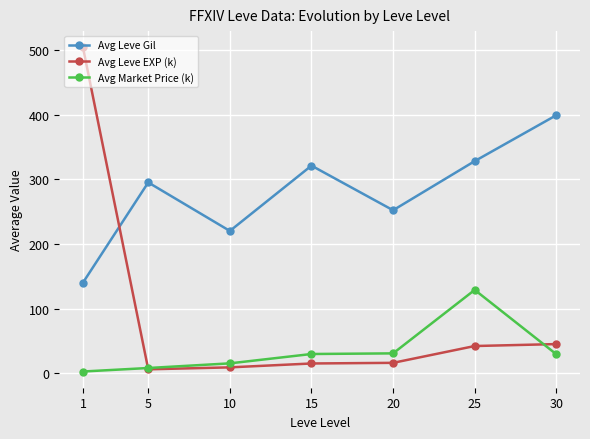

List the series in order of their peak value, highest first.

Avg Leve EXP (k), Avg Leve Gil, Avg Market Price (k)